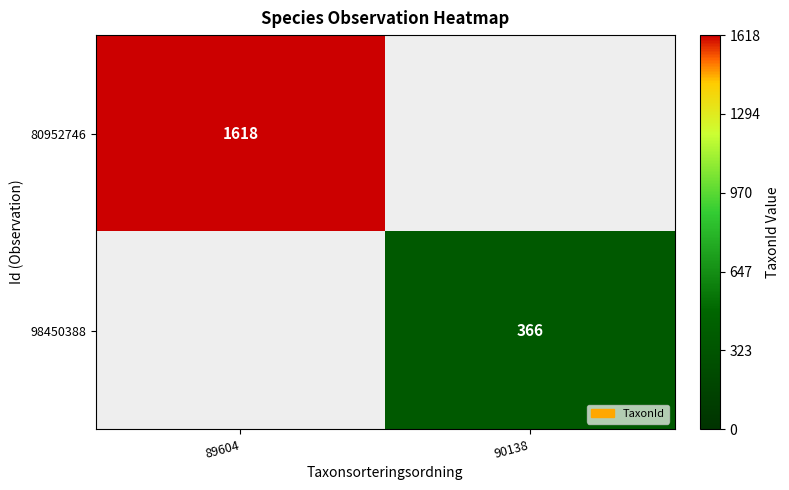

Is the value of 98450388 at 90138 greater than the value of 80952746 at 89604?

No